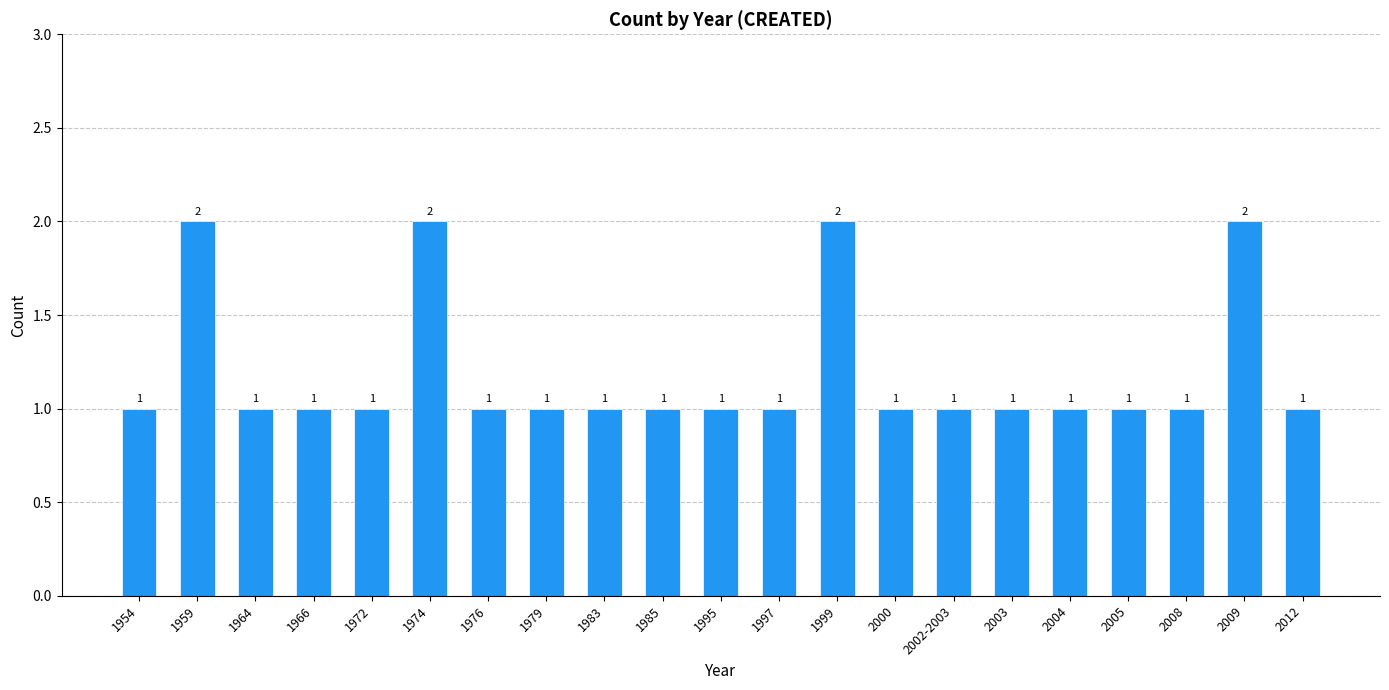

Reading left to right, transcribe all the data shown in this chart.

1	2	1	1	1	2	1	1	1	1	1	1	2	1	1	1	1	1	1	2	1